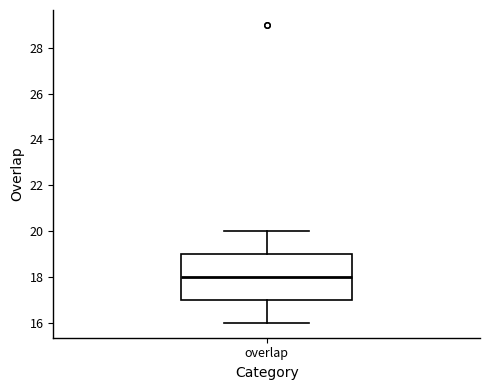

Read this box plot against the y-axis: the position of the median line, the range covered by the box, and the ends of both whiskers. The values are not printed on the chart, so give them approximately, as read against the axis.

median 18, box 17 to 19, whiskers 16 to 20